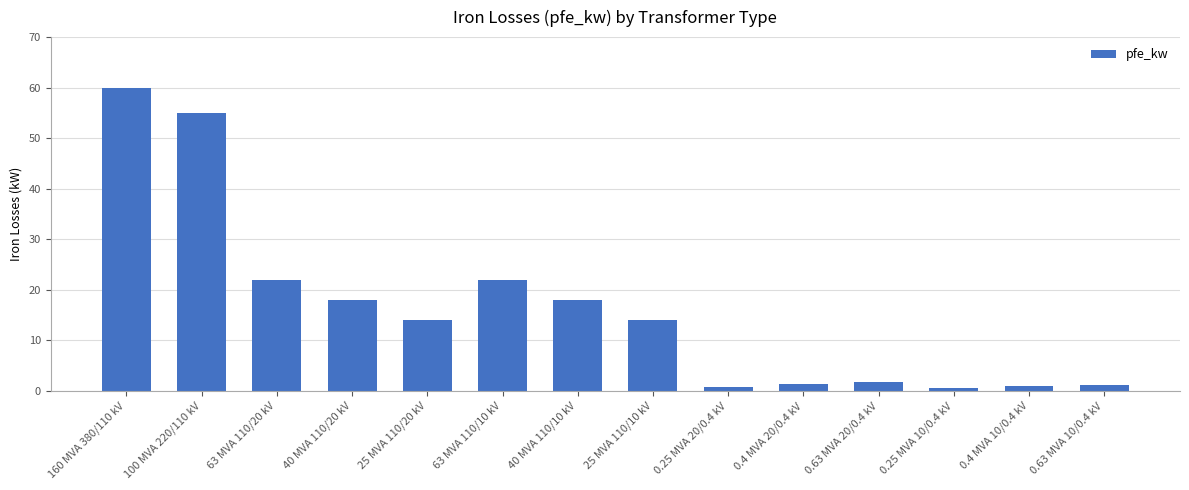

Is it true that the value at 100 MVA 220/110 kV is 83.2?

False